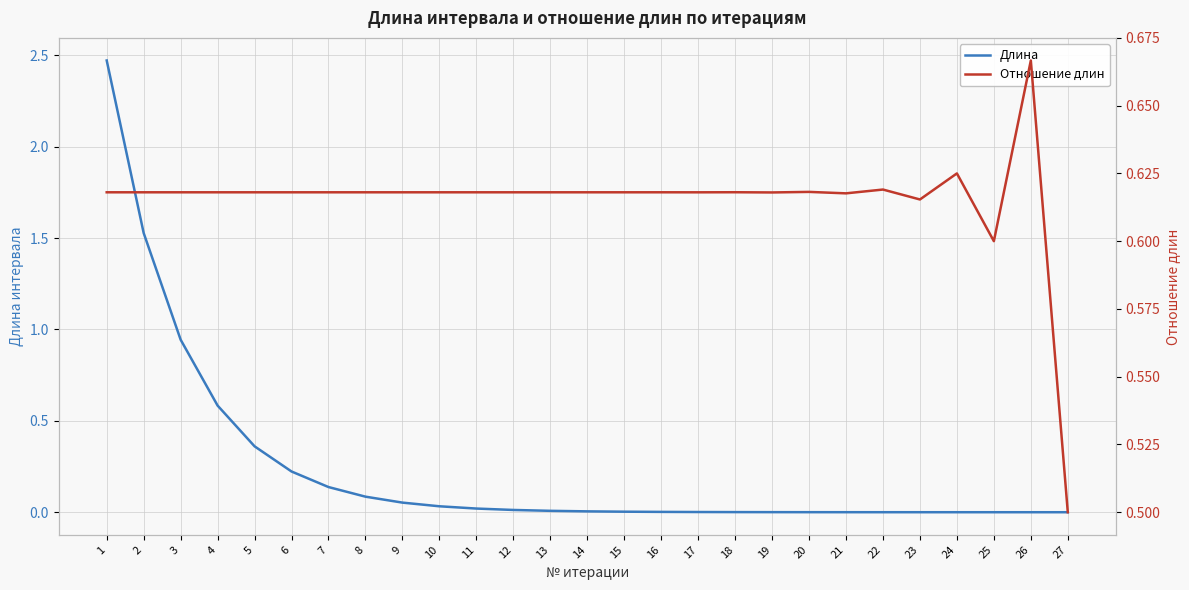

What is the average value of the Отношение длин series?

0.6